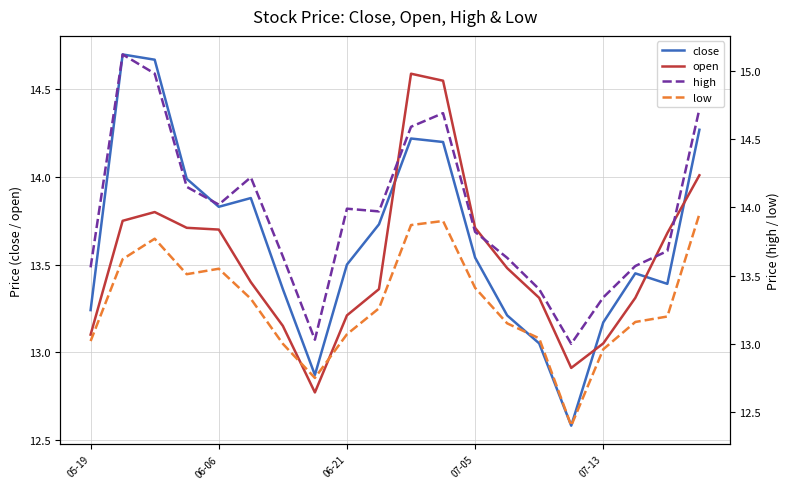

True or false: high and low cross at least once.

False